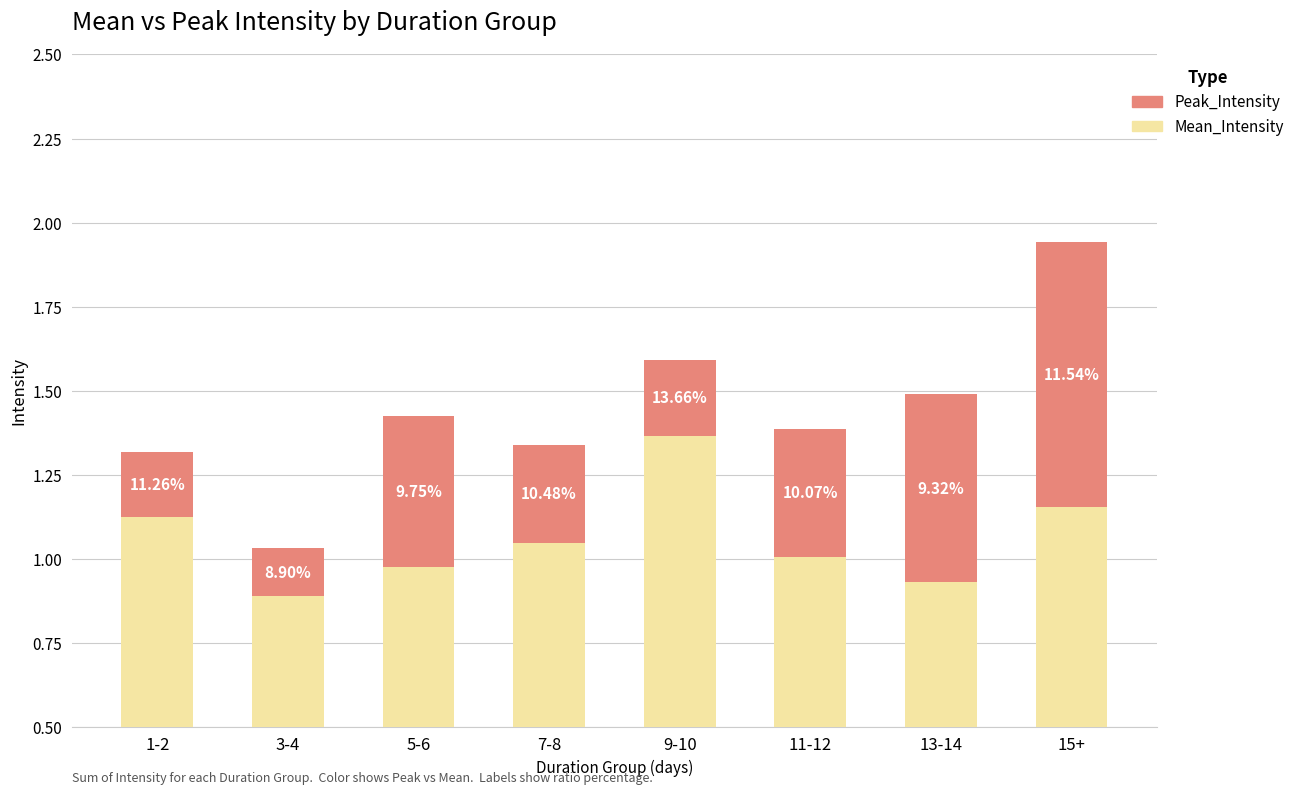

How many bars are there in each group?

2